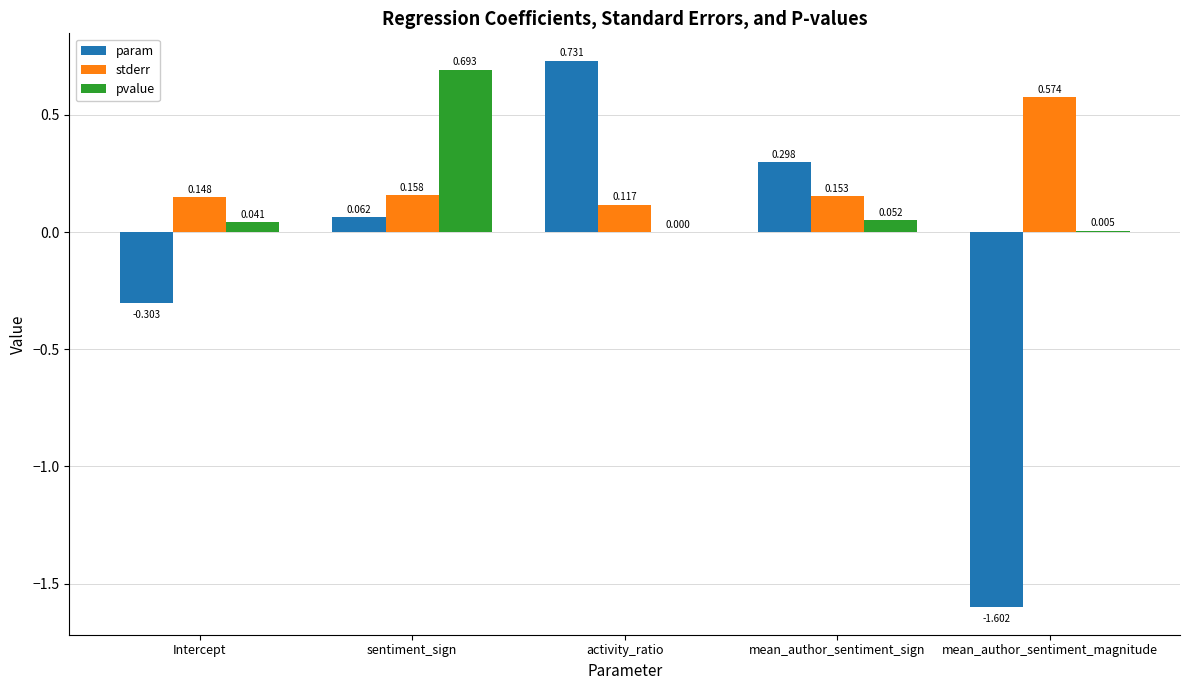

At which category is the sum across all series the highest?

sentiment_sign